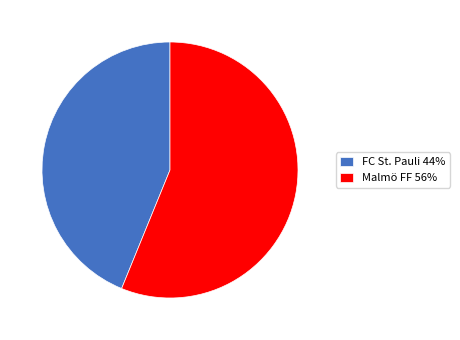

Is there any slice that represents more than half of the pie?

Yes